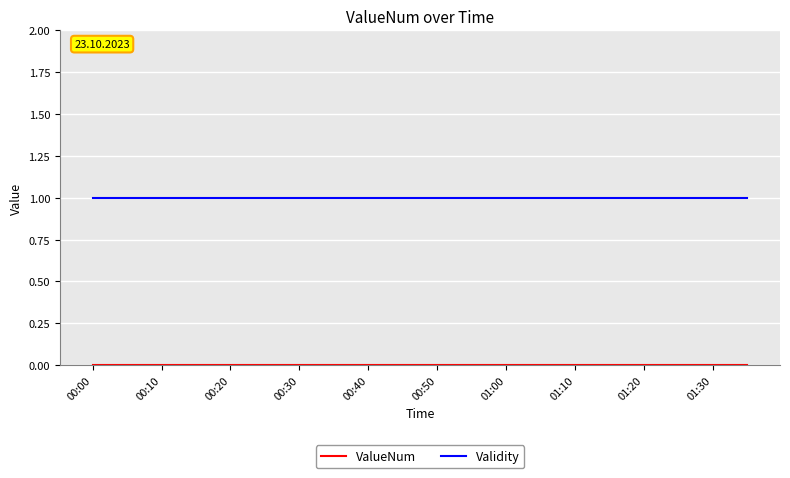

Which series has the largest total across all categories?

Validity